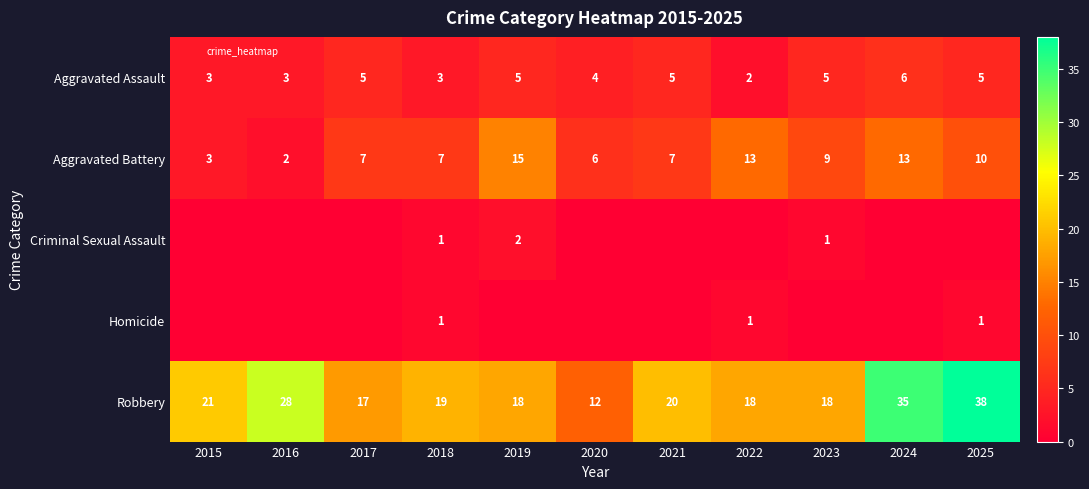

What is the sum of the Aggravated Battery values at 2016 and 2019?

17